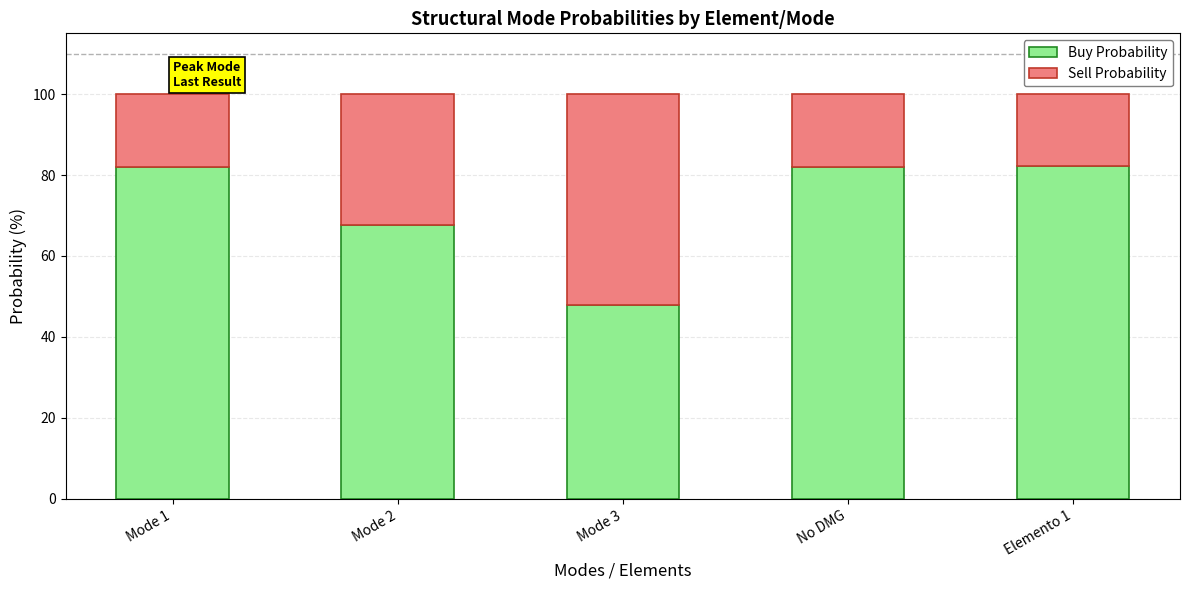

What is the sum of the Buy Probability values at Mode 3 and Elemento 1?

130.1